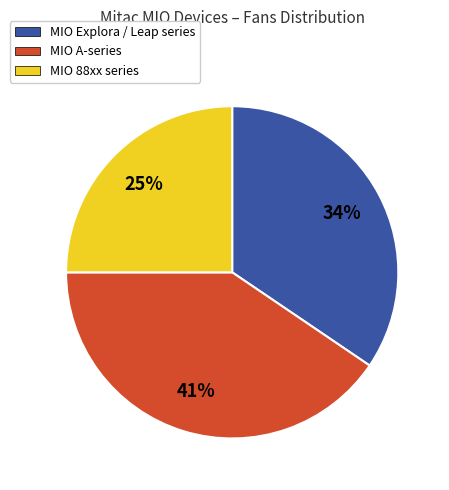

To the nearest percent, what portion does MIO A-series represent?

41%